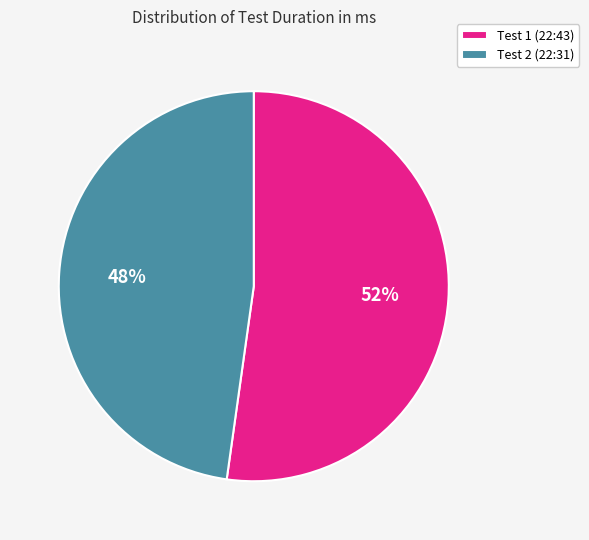

Which category has the smallest portion of the pie?

Test 2 (22:31)